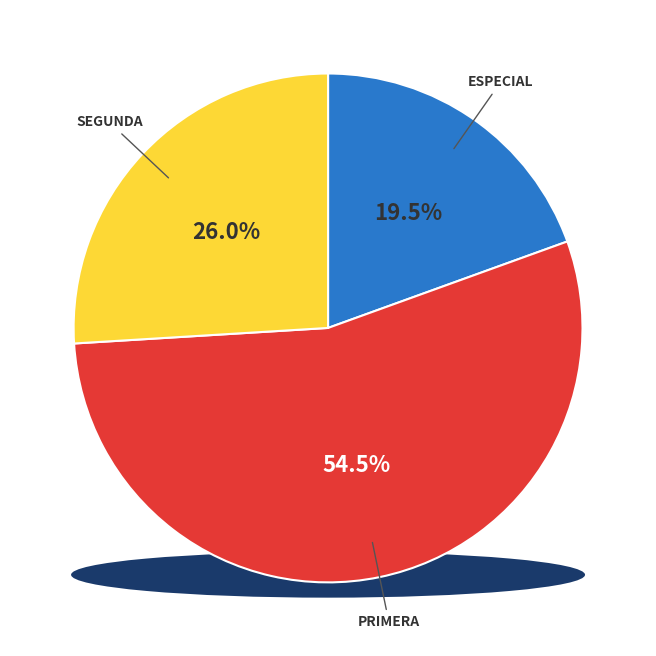

What is the smallest slice in the pie chart?

Especial